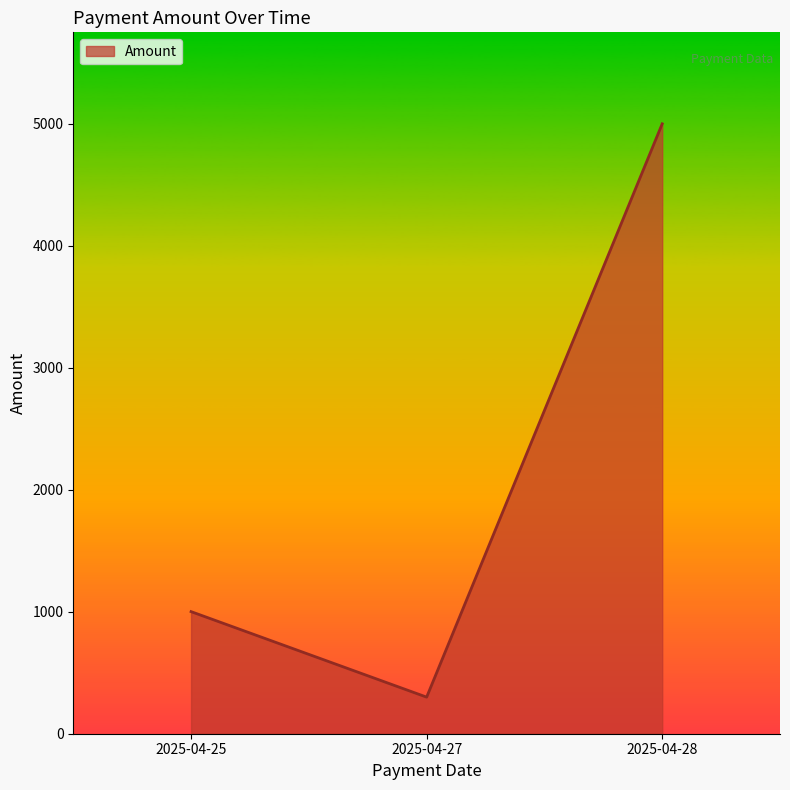

Approximately how many times larger is the value at 2025-04-25 compared to 2025-04-28?

0.2